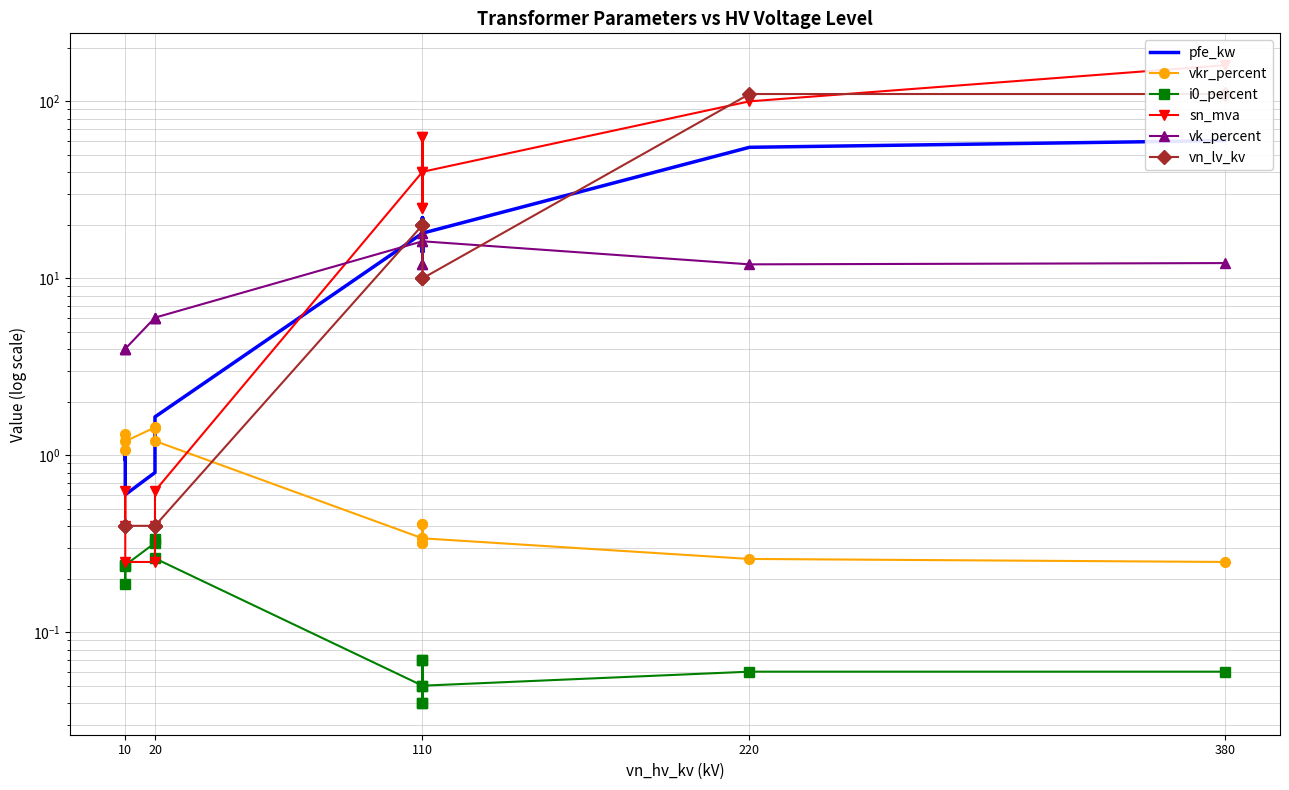

Rank the series by their maximum value, from highest to lowest.

sn_mva, vn_lv_kv, pfe_kw, vk_percent, vkr_percent, i0_percent